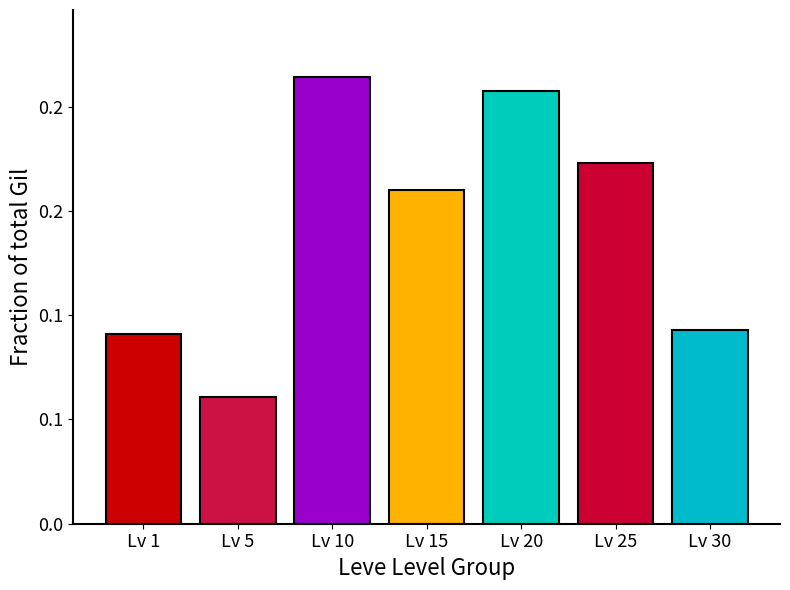

What is the greatest value displayed?

0.2